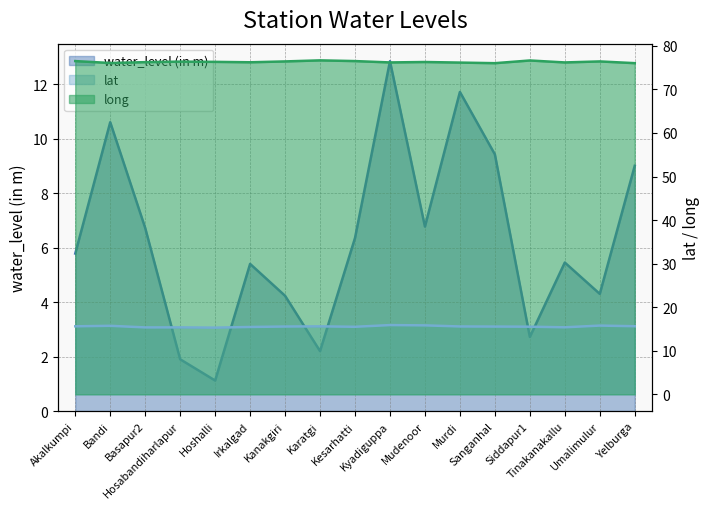

In lat, how many points are higher than both neighbors (excluding endpoints)?

5